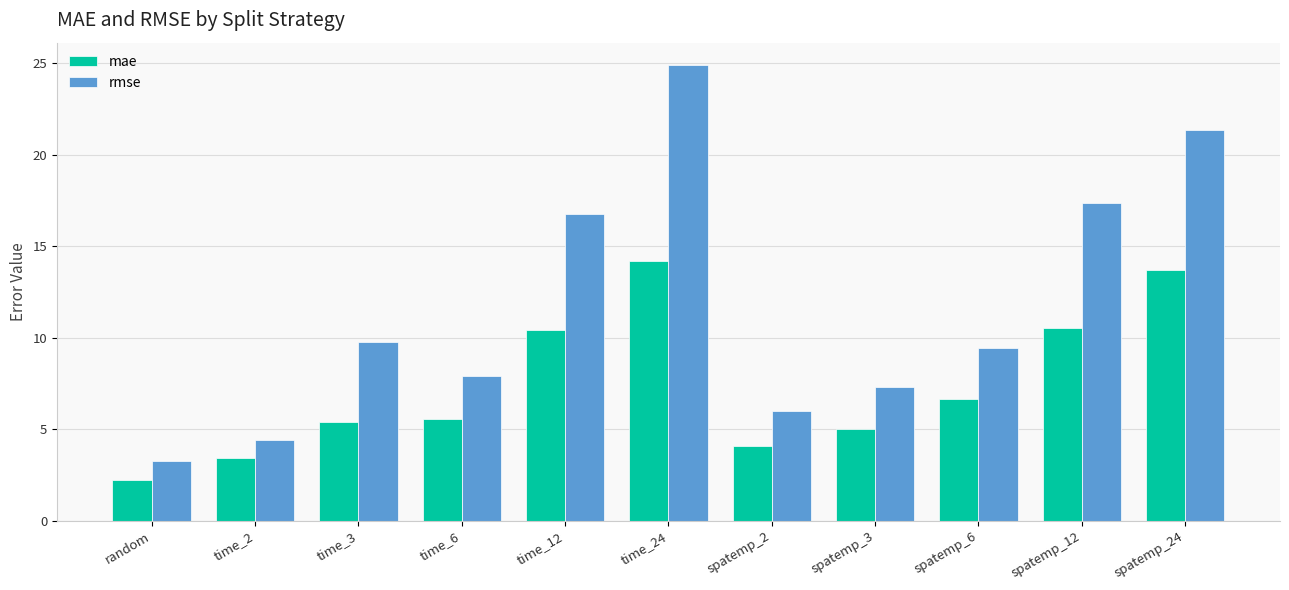

What is the sum of the mae values at time_24 and time_3?

19.6